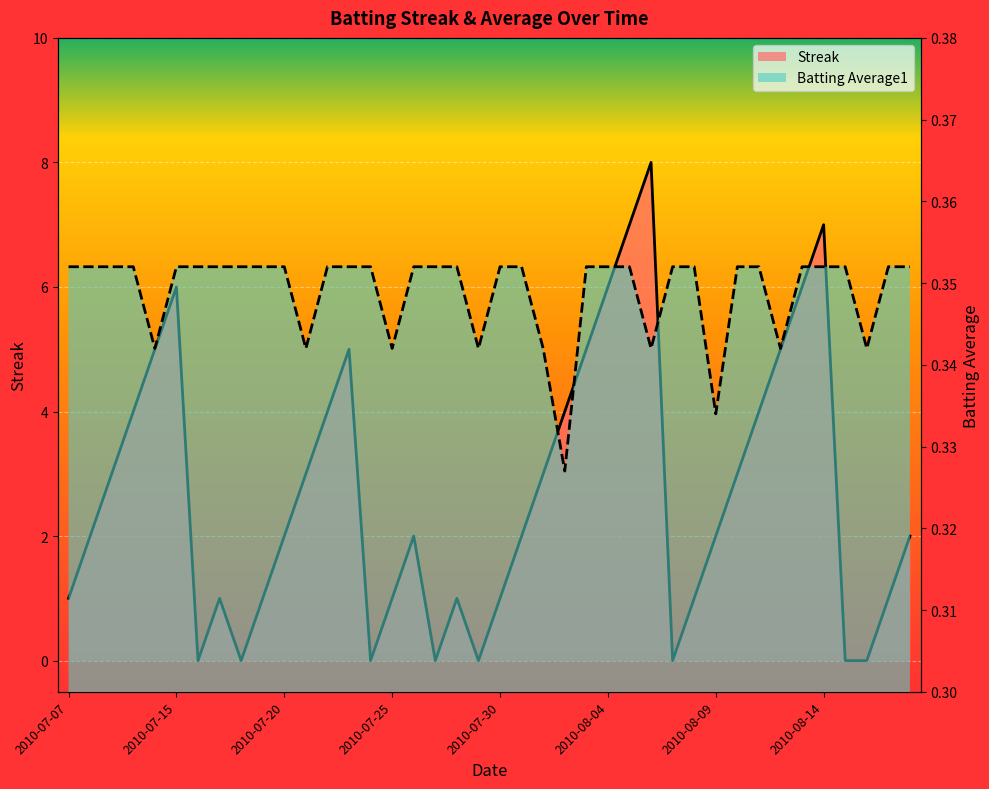

List the series in order of their overall mean, lowest first.

Batting Average1, Streak